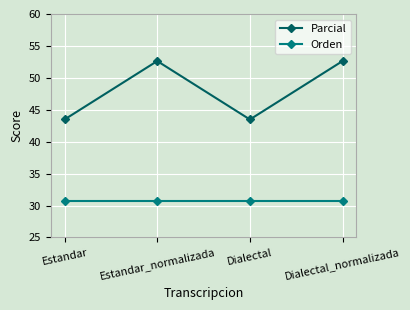

Which series changed the most between Estandar and Dialectal_normalizada?

Parcial